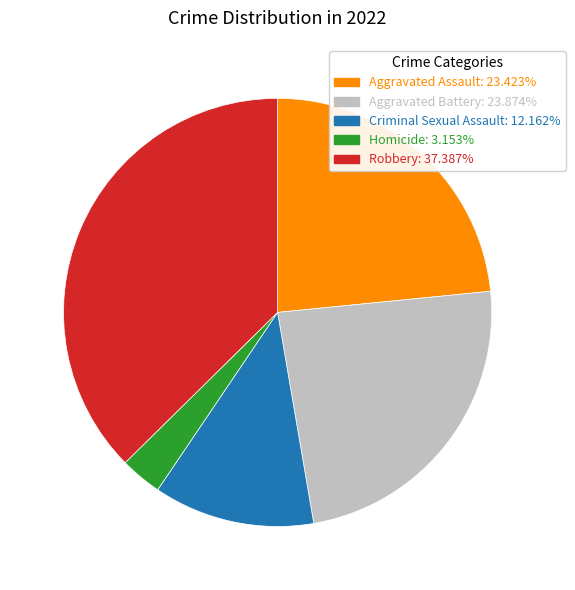

Do Homicide and Aggravated Battery together represent more than half of the pie?

No